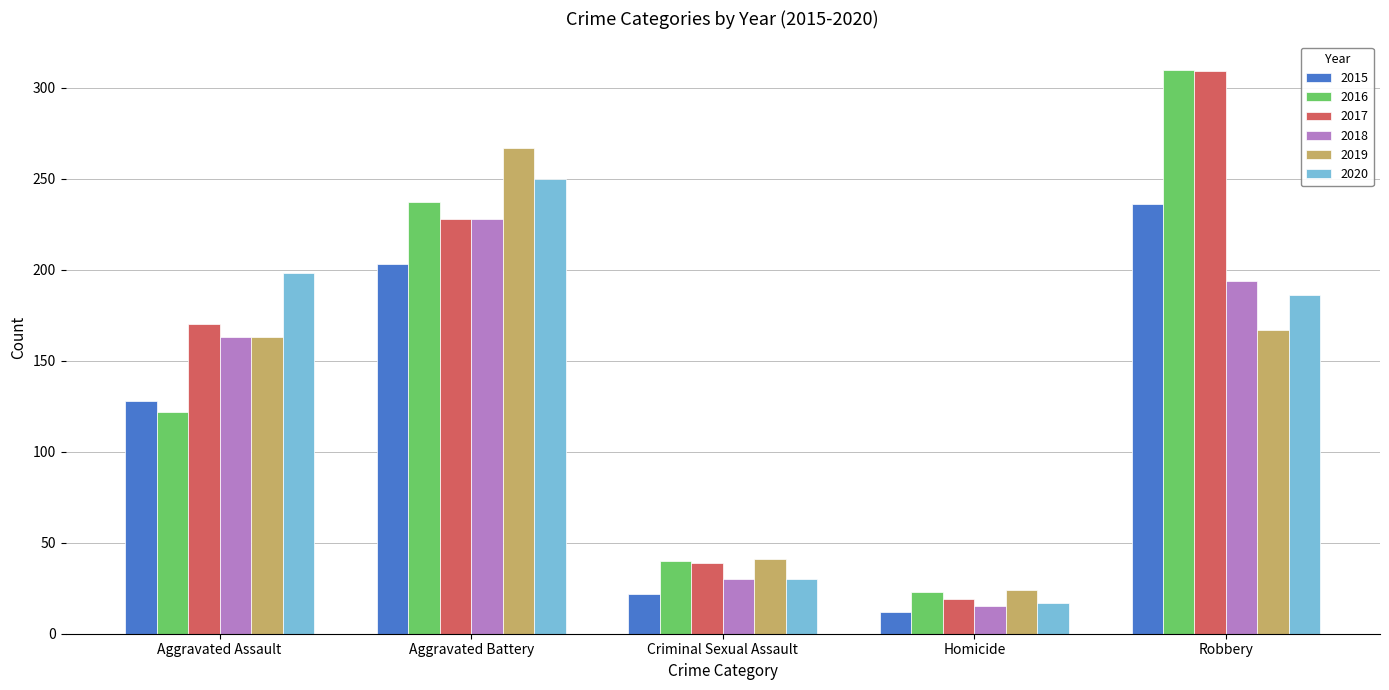

Between Aggravated Battery and Homicide, which series saw the biggest shift?

2019